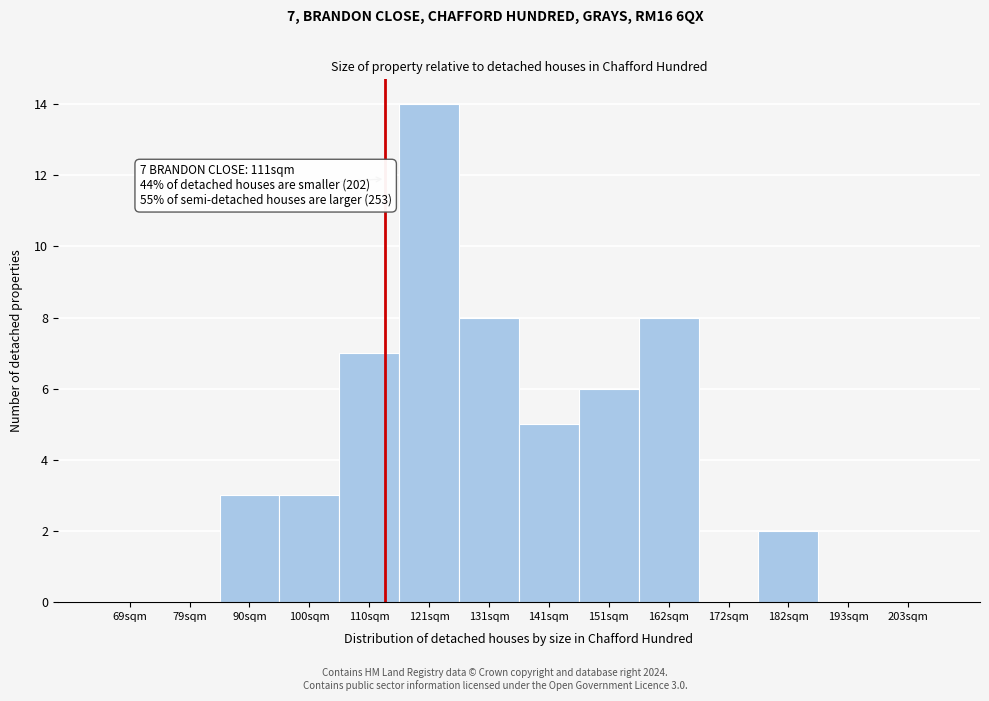

Reading left to right, extract all data points from this chart.

69sqm=0	79sqm=0	90sqm=3	100sqm=3	110sqm=7	121sqm=14	131sqm=8	141sqm=5	151sqm=6	162sqm=8	172sqm=0	182sqm=2	193sqm=0	203sqm=0